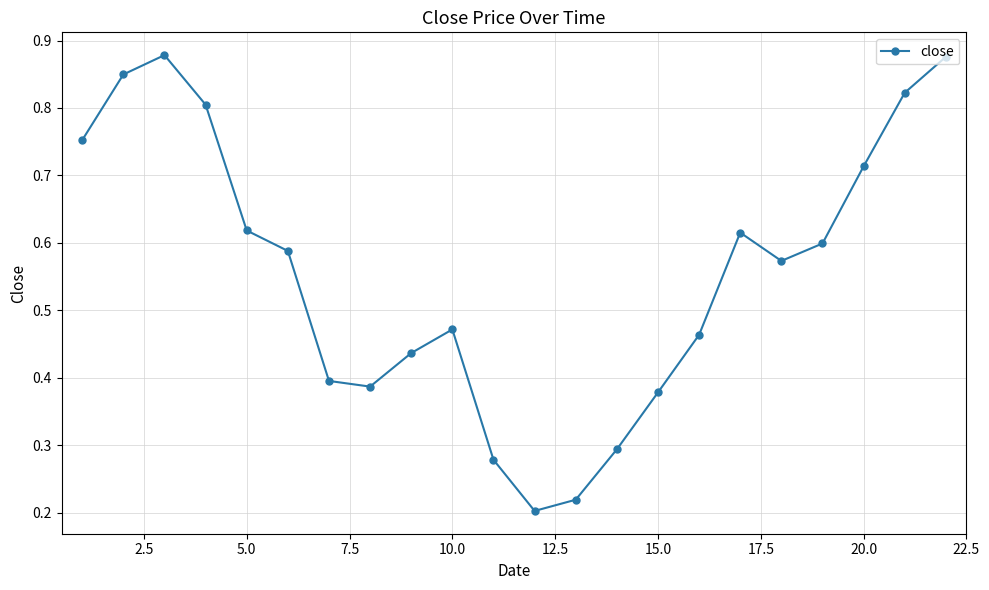

How many points are higher than both their immediate neighbors (excluding endpoints)?

3